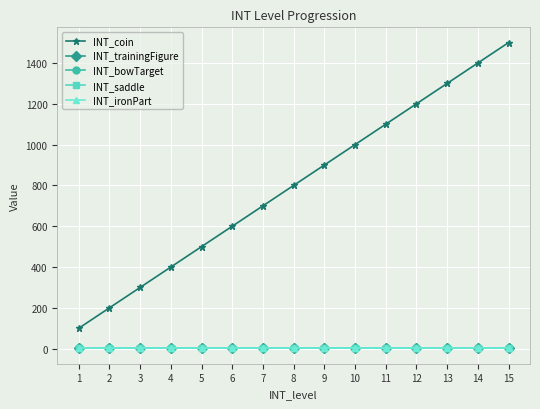

Is this an area chart (filled region under the line)?

No